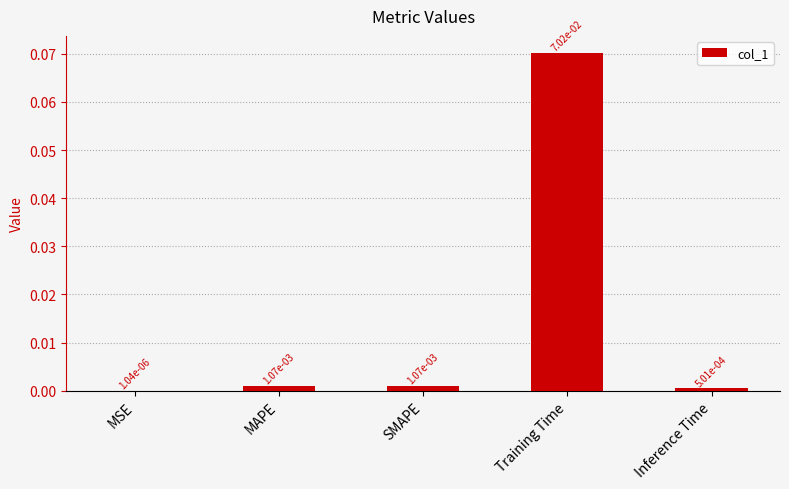

What is the change in value from MSE to Training Time?

+0.1